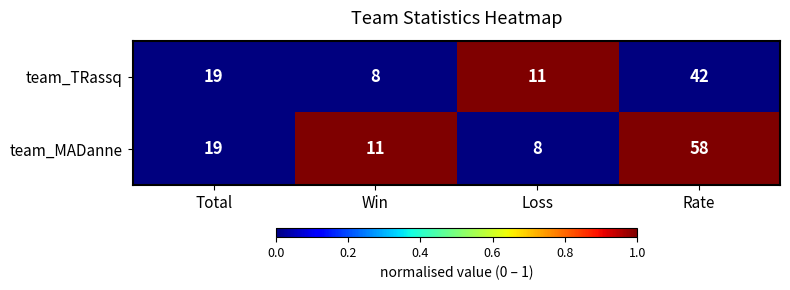

What value does the team_TRassq series have at Loss, to the nearest 5?

10